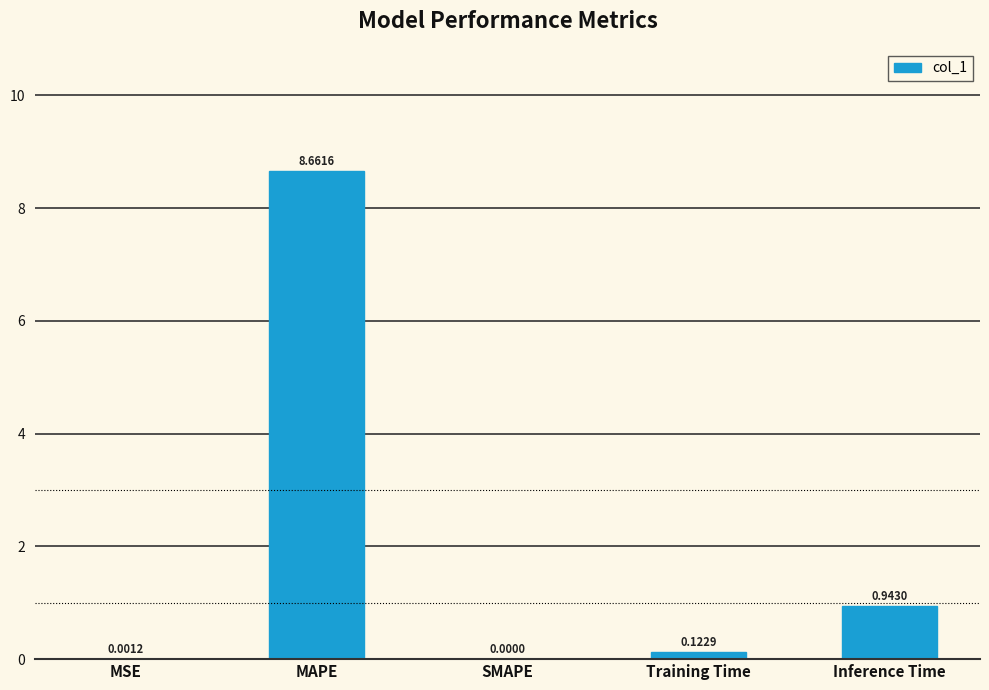

What is the greatest value displayed?

8.7